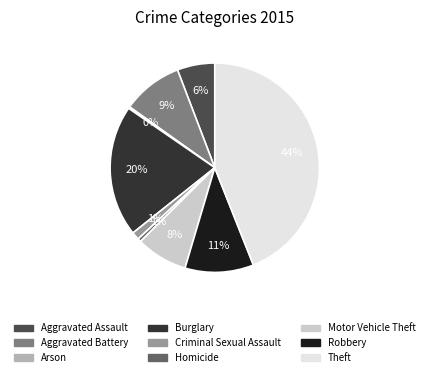

Do Homicide and Robbery together represent more than half of the pie?

No